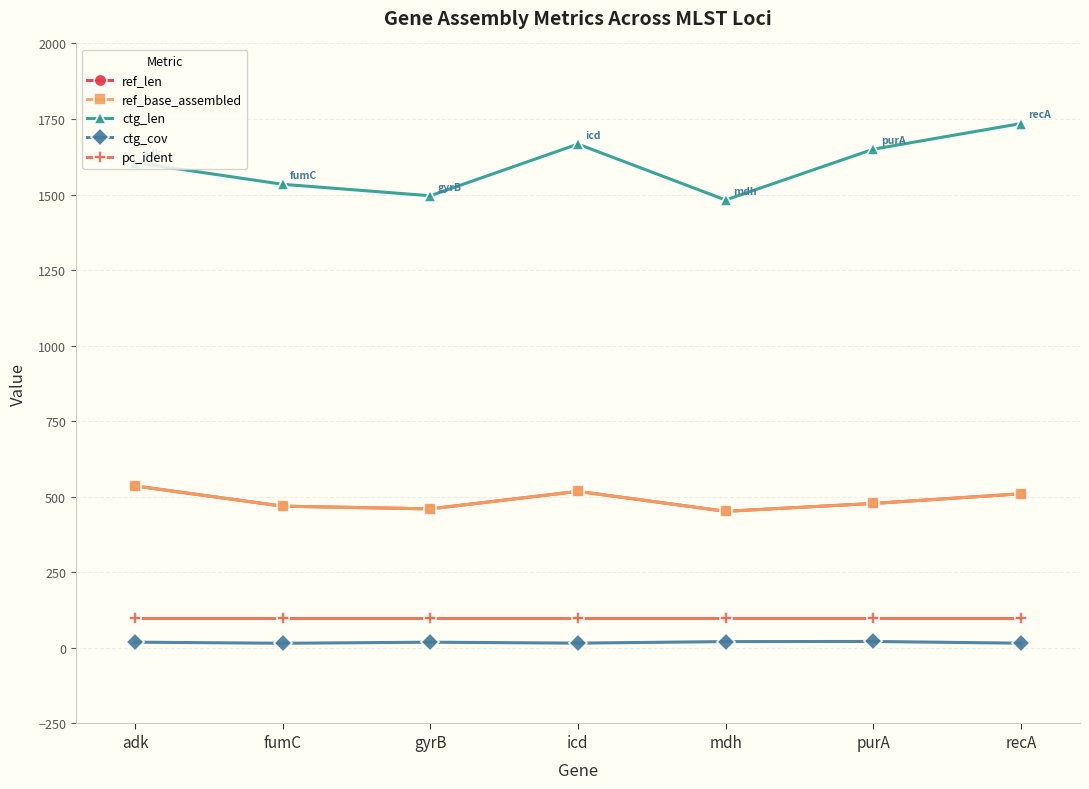

Reading right to left, transcribe all the data shown in this chart.

ref_len: 510.0	478.0	452.0	518.0	460.0	469.0	536.0
ref_base_assembled: 510.0	478.0	452.0	518.0	460.0	469.0	536.0
ctg_len: 1735.0	1650.0	1482.0	1667.0	1496.0	1534.0	1606.0
ctg_cov: 15.6	21.3	20.9	15.8	18.9	15.4	19.0
pc_ident: 100.0	100.0	100.0	100.0	100.0	100.0	100.0